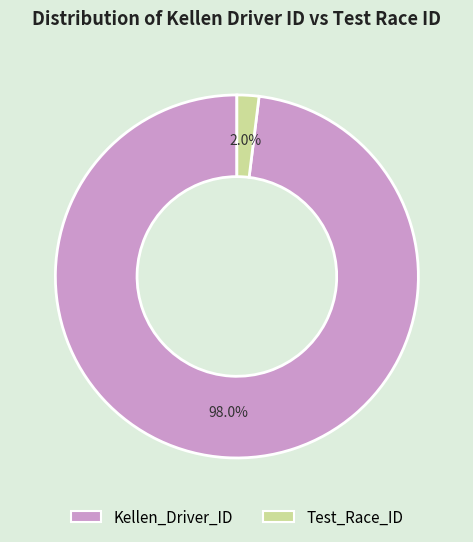

Which category has the smallest portion of the pie?

Test_Race_ID